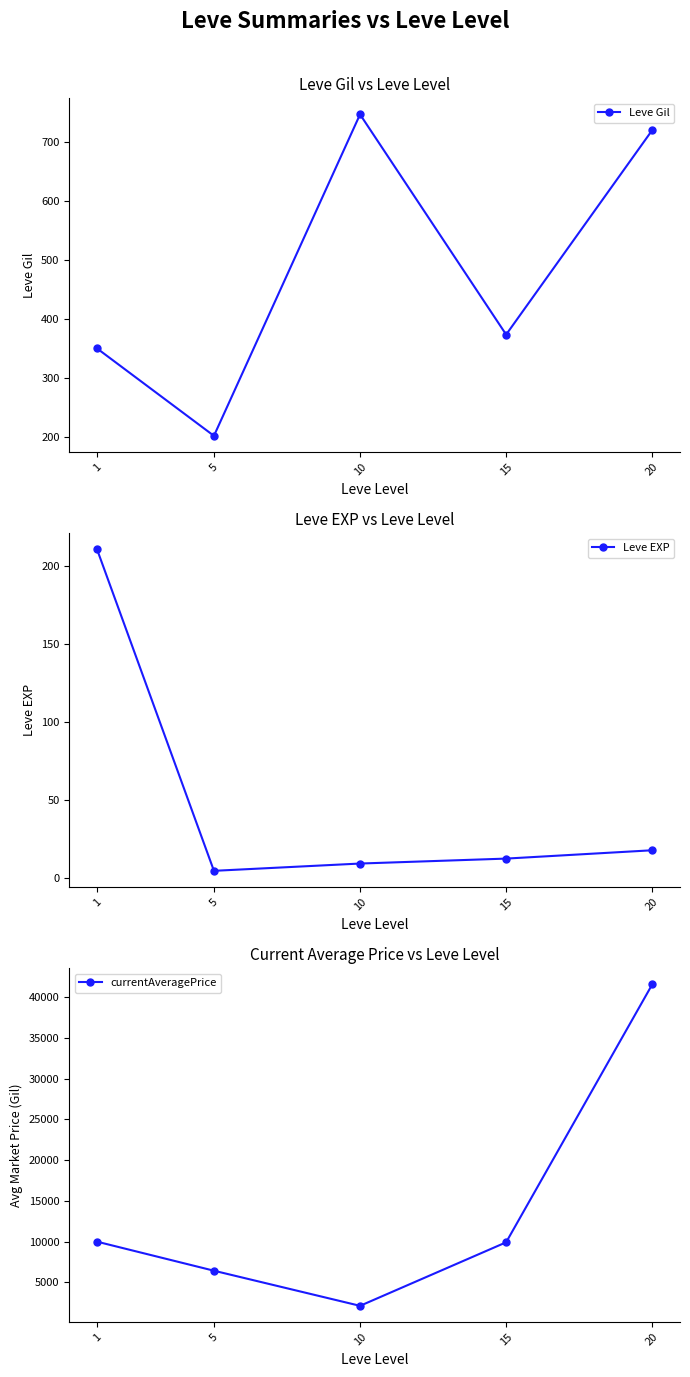

Reading left to right, list all the values displayed in this chart.

Leve Gil: 1=349.8	5=201.7	10=746.7	15=373.3	20=720.0
Leve EXP: 1=210.7	5=4.8	10=9.5	15=12.7	20=18.0
currentAveragePrice: 1=9994.3	5=6428.7	10=2117.3	15=9918.3	20=41585.2